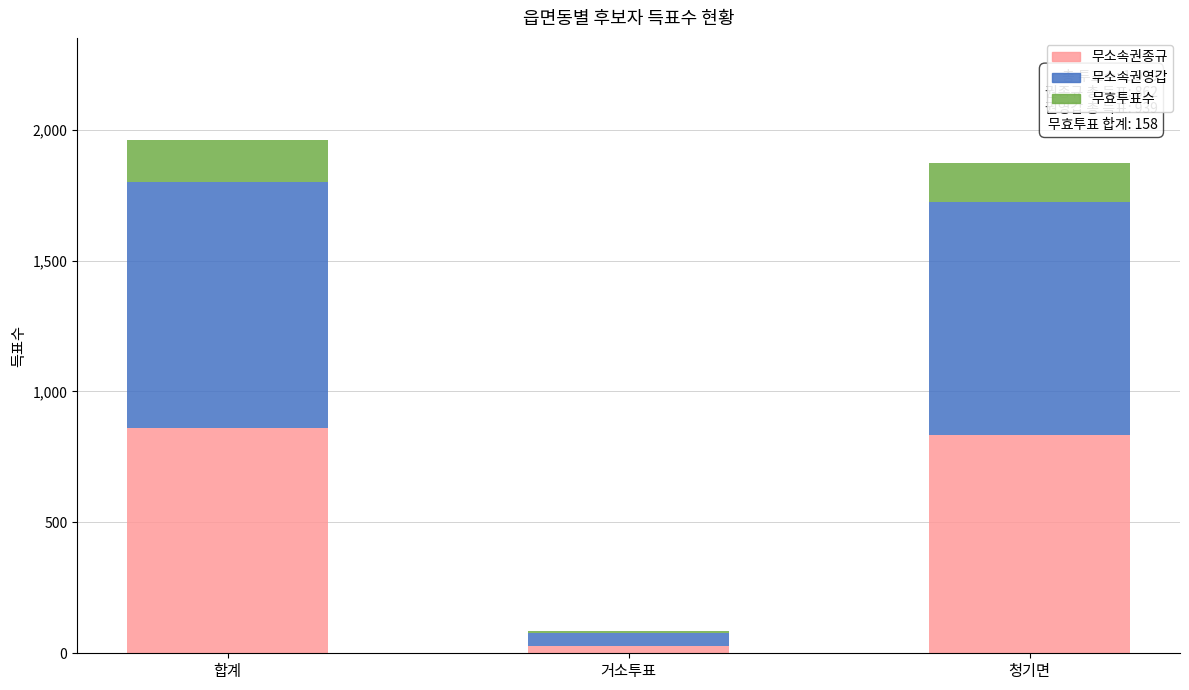

Are the bars horizontal?

No